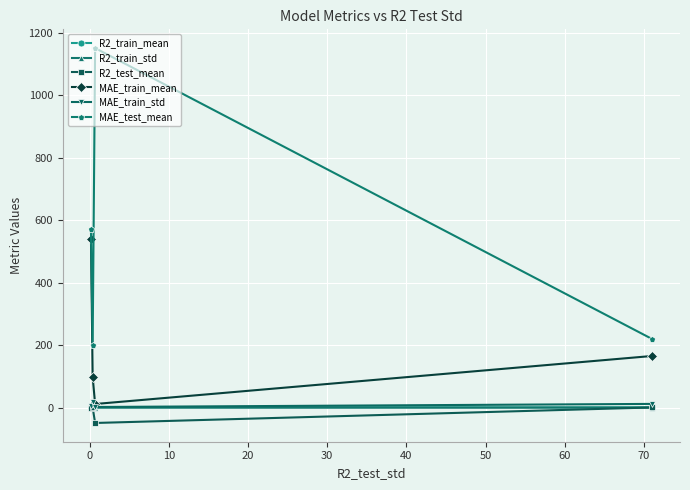

What is the difference between the second highest and second lowest values in the MAE_train_std series?

8.0